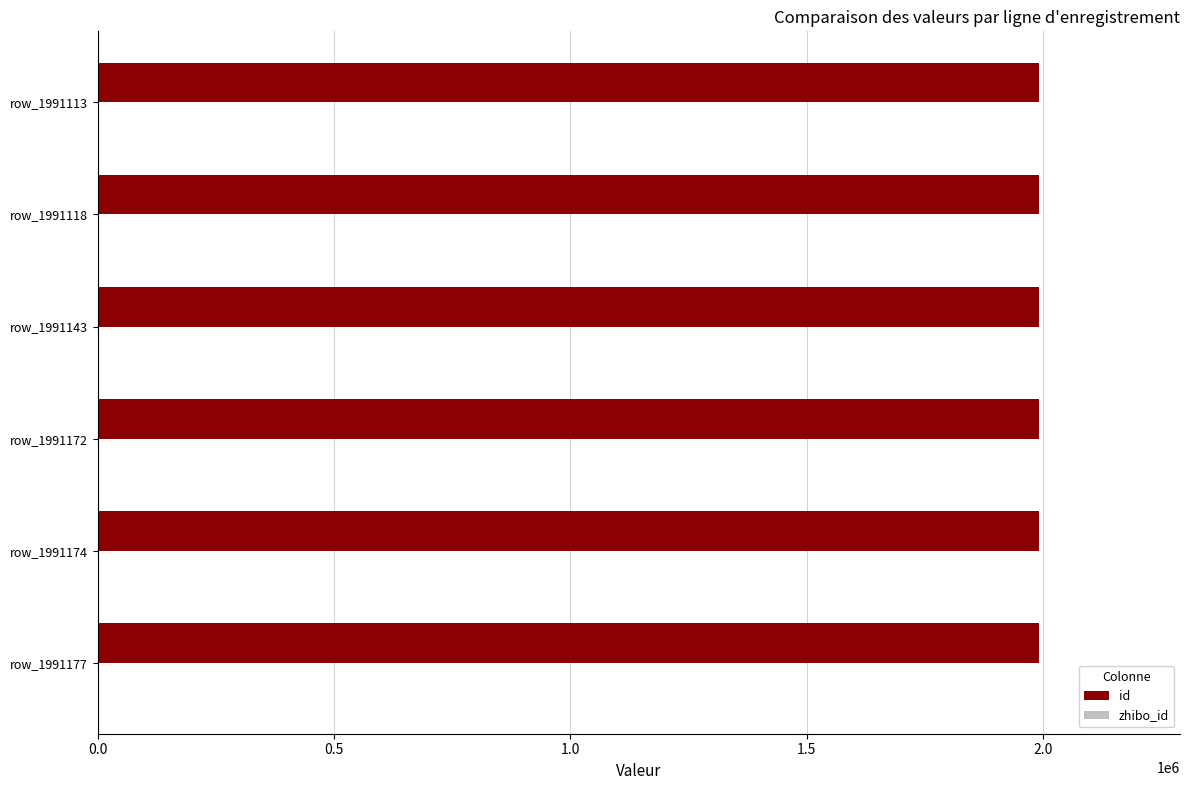

The id series shows 3133767 at row_1991113. True or false?

False